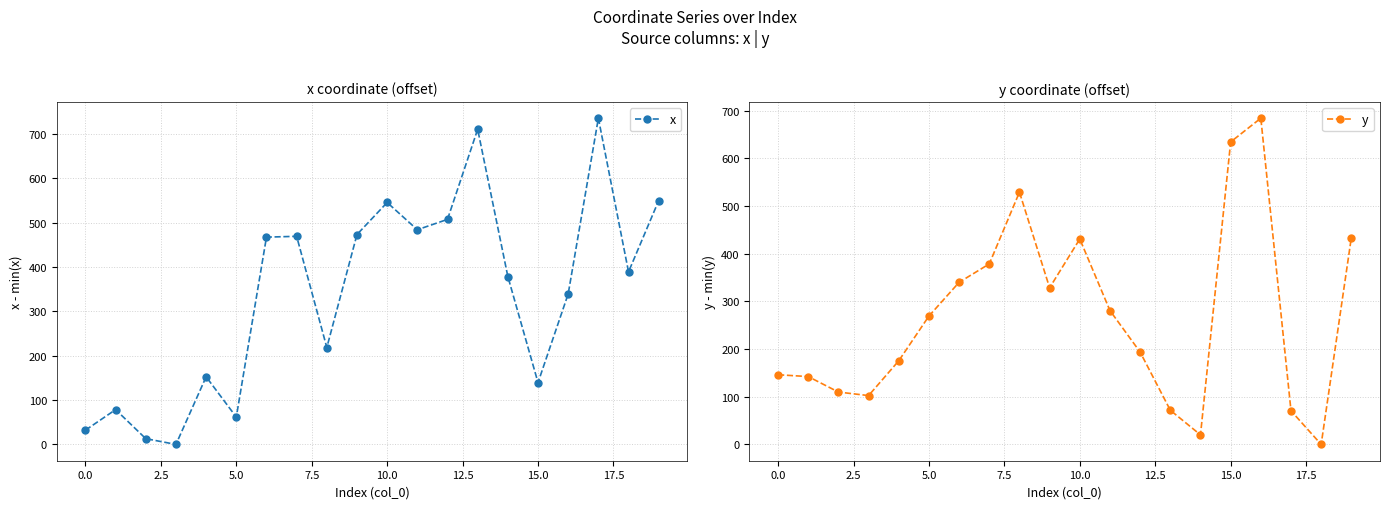

Which series ends up on top after the final intersection of y and x?

x